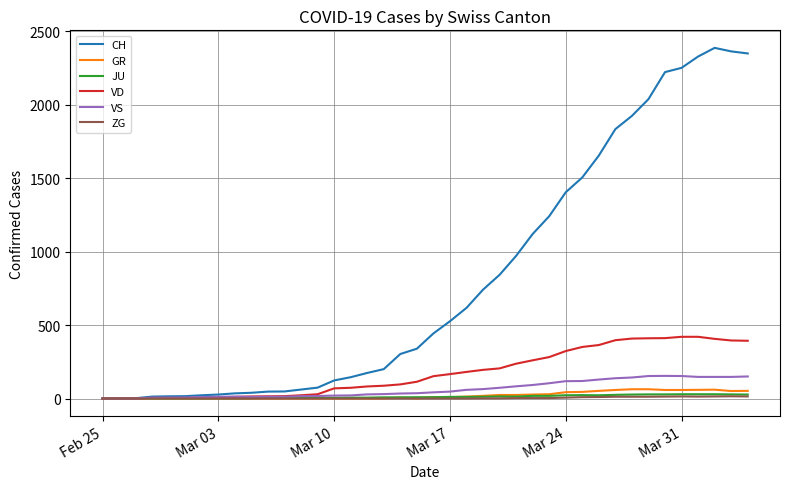

What is the greatest value displayed?

2387